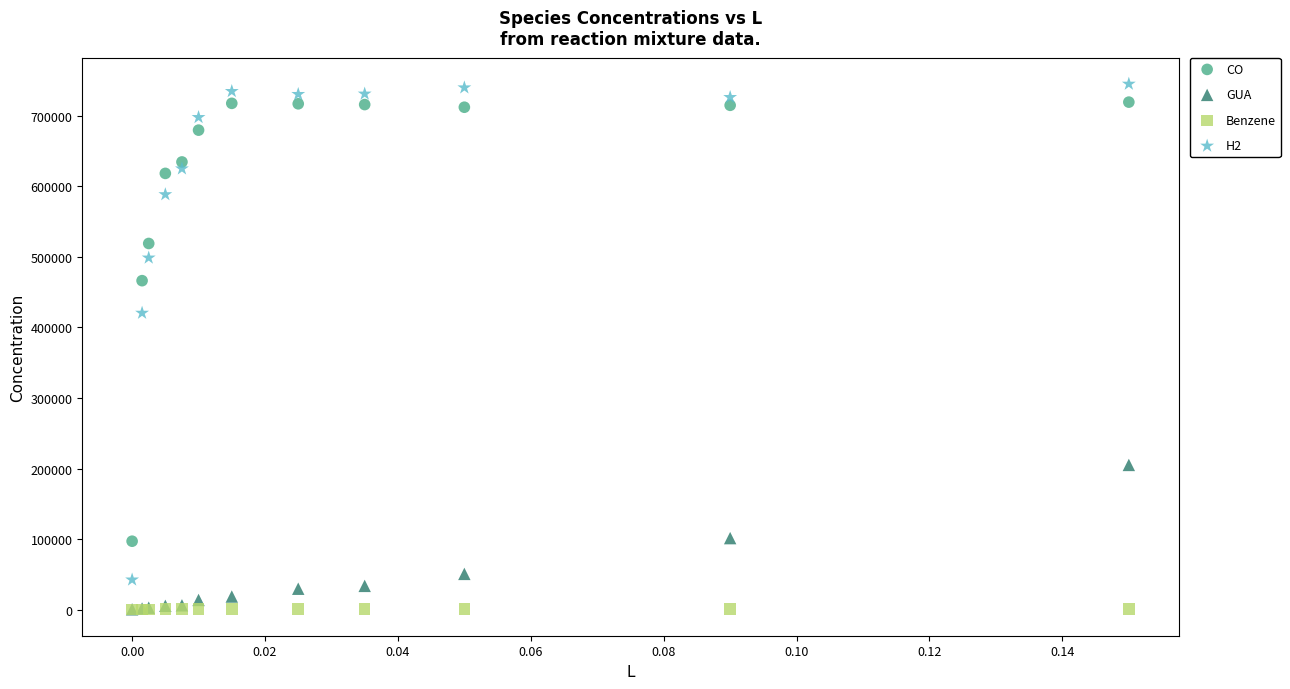

In the CO series, what Y value is closest to 408253?

466397.2